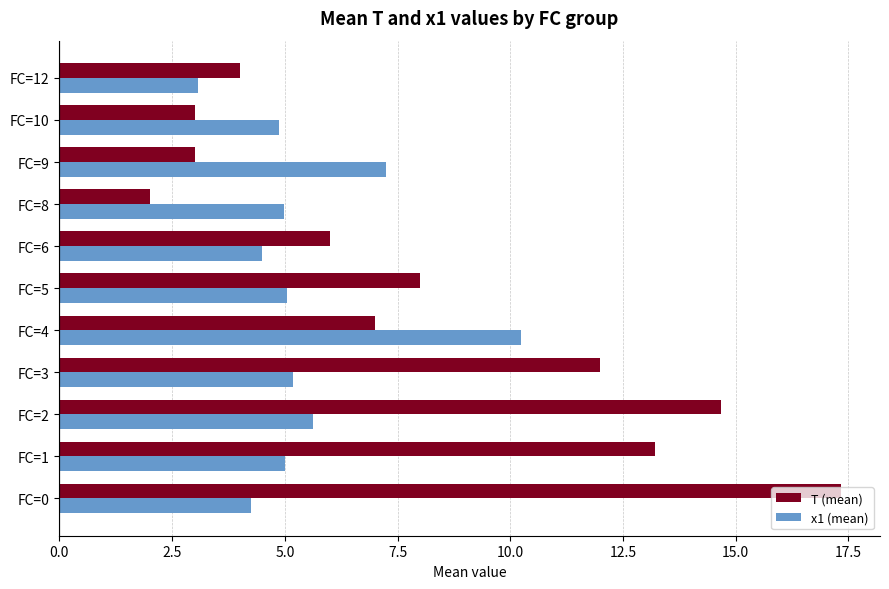

Between FC=3 and FC=6, which series saw the biggest shift?

T (mean)